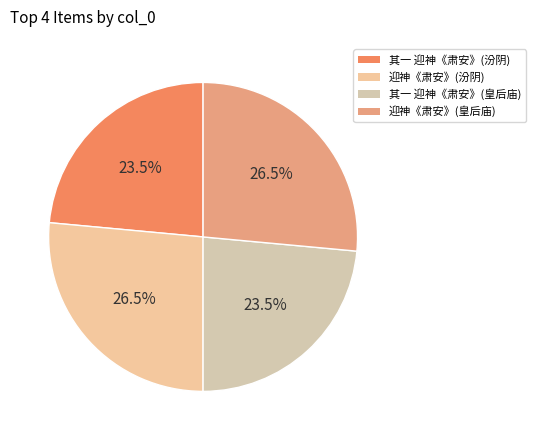

Is there any slice that represents more than half of the pie?

No